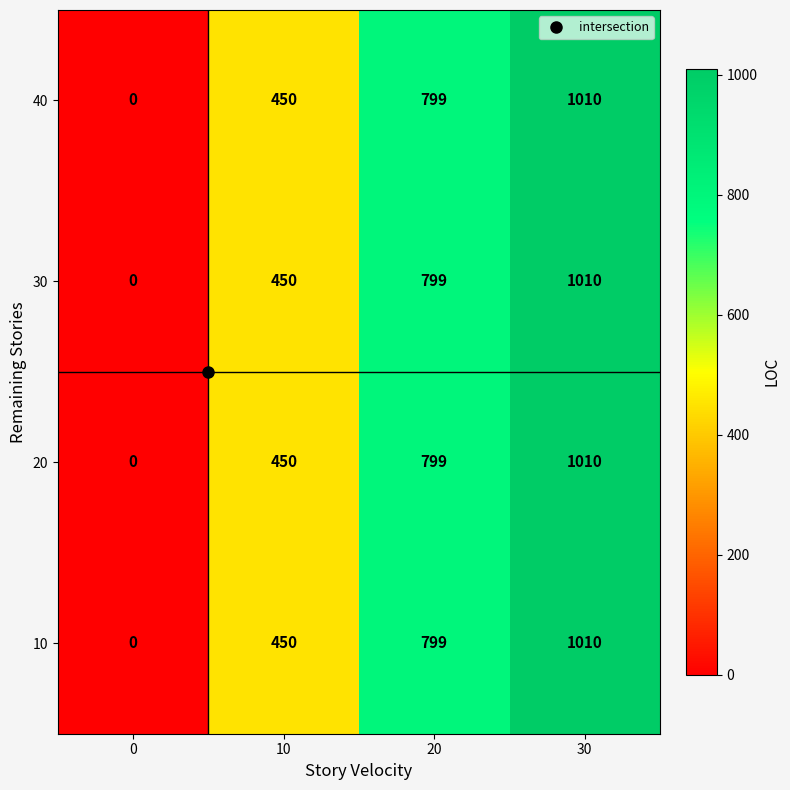

List the labels in order of 30 value, largest first.

30, 20, 10, 0